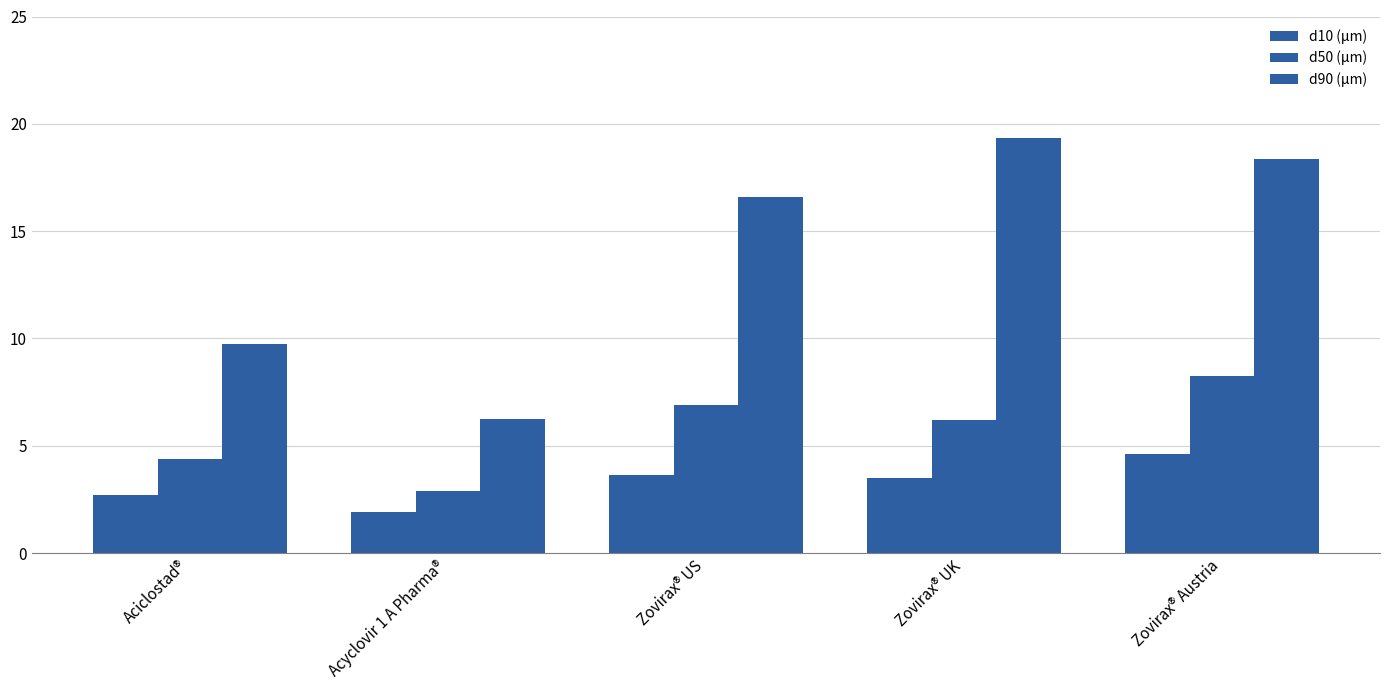

How many groups of bars are there?

5